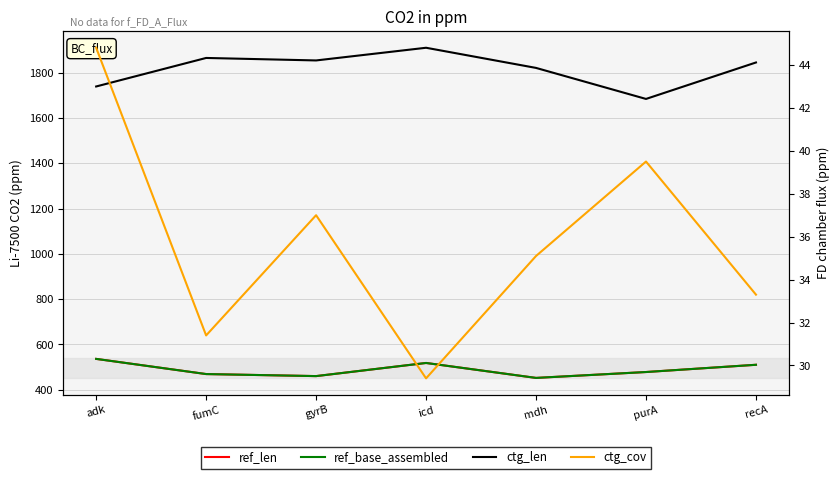

What are all the series names shown in the legend?

ref_len, ref_base_assembled, ctg_len, ctg_cov